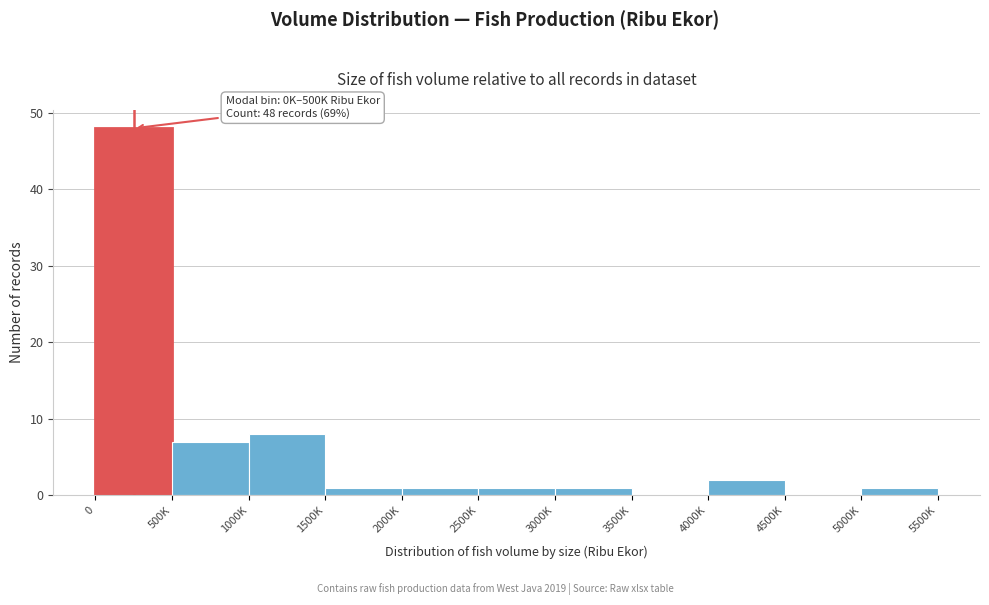

Reading right to left, list all the values displayed in this chart.

5000K=1	4500K=0	4000K=2	3500K=0	3000K=1	2500K=1	2000K=1	1500K=1	1000K=8	500K=7	0=48